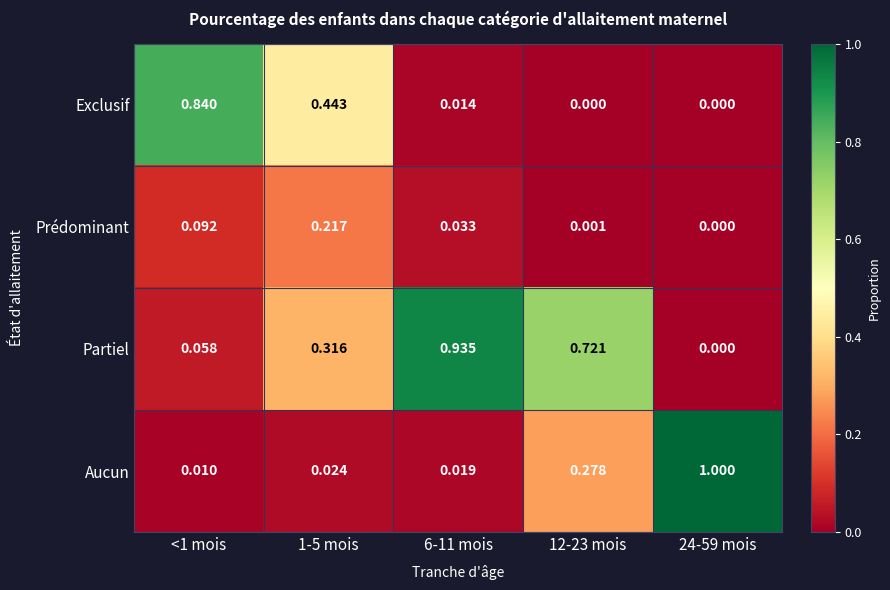

Rank the series by their maximum value, from lowest to highest.

Prédominant, Exclusif, Partiel, Aucun